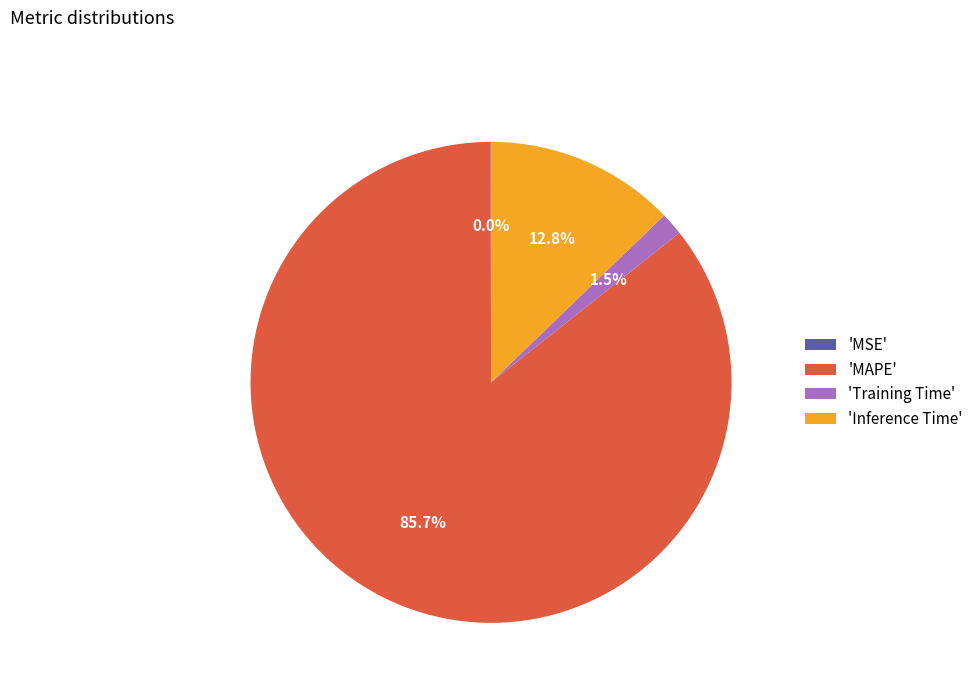

Do 'Inference Time' and 'Training Time' together represent more than half of the pie?

No